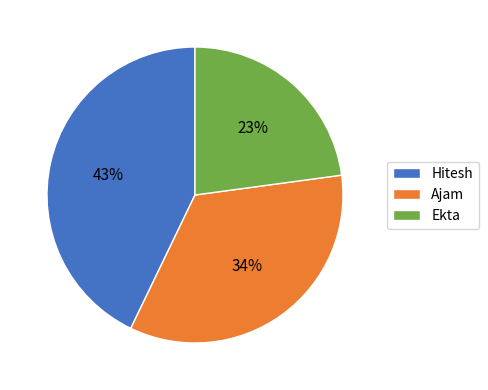

Between Ajam and Hitesh, which is larger?

Hitesh